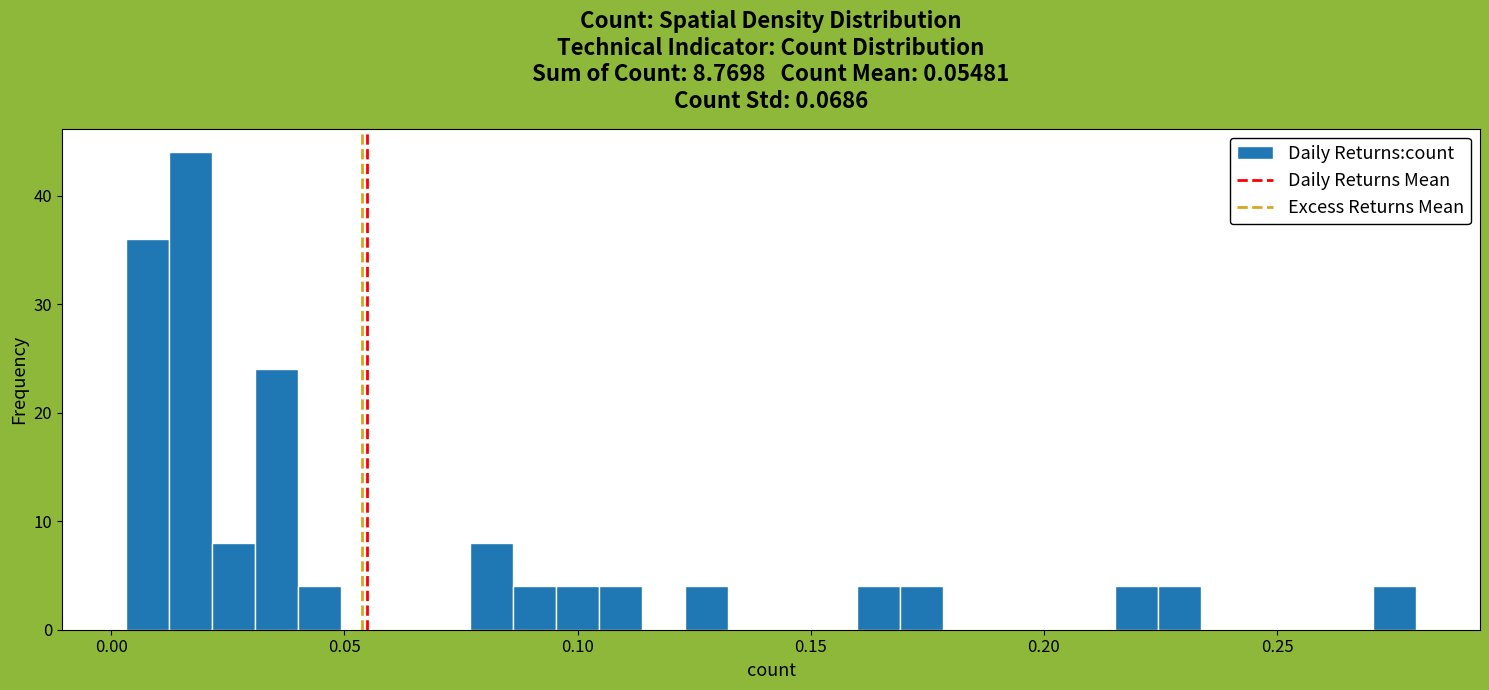

Around what value on the x-axis is the tallest bar? Give the approximate position of its centre, as read against the axis.

0.015